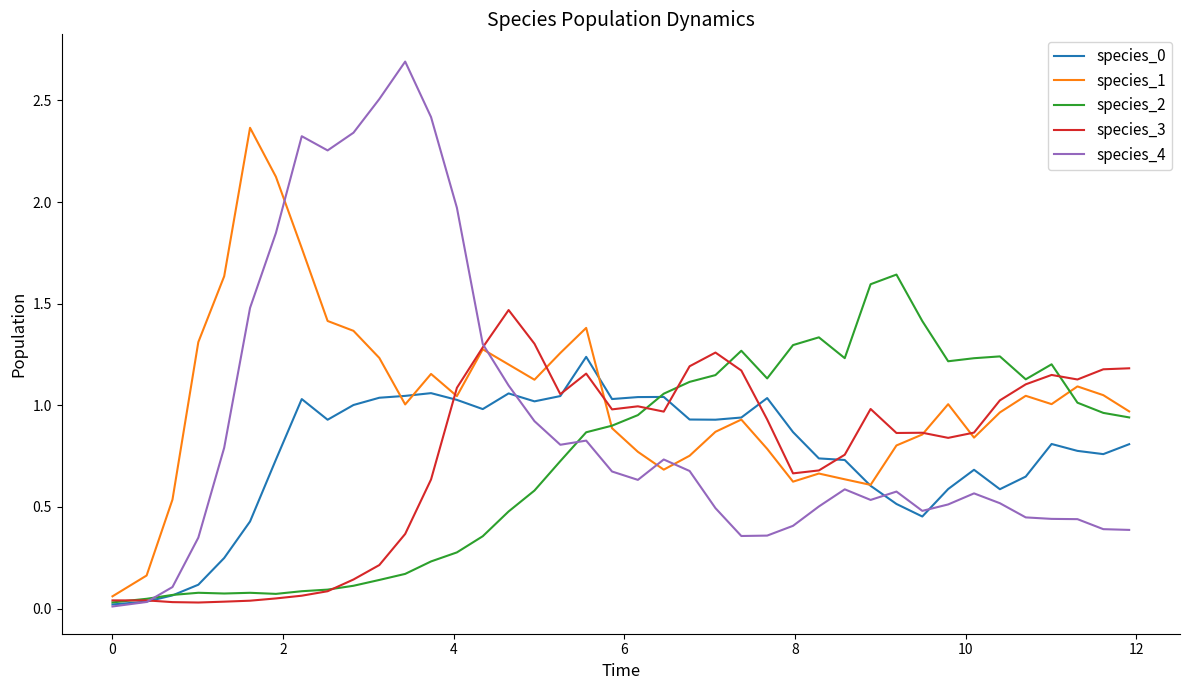

What is the greatest value displayed?

2.7